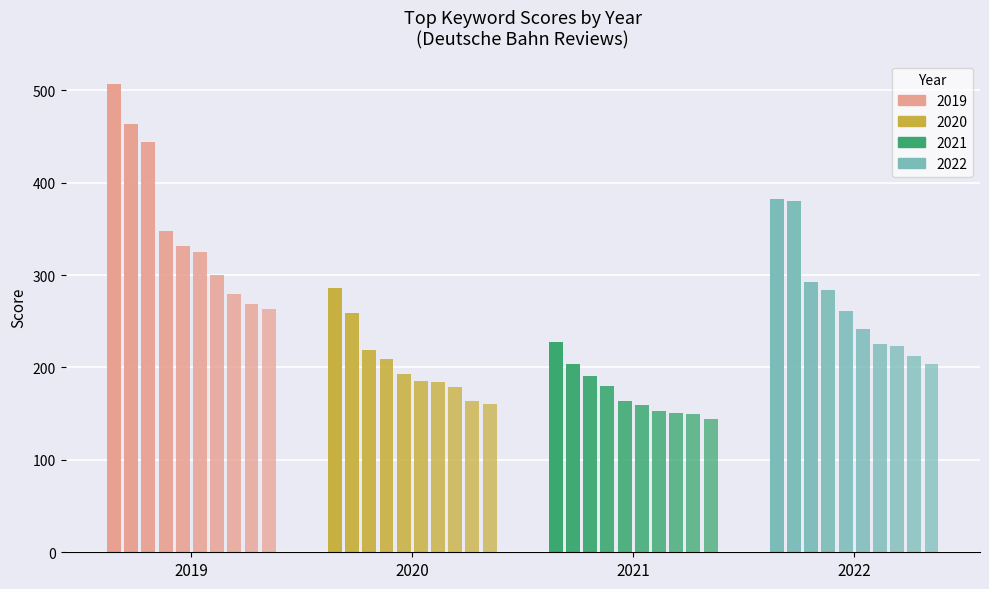

What is the sum of the 2022 values at 2019 and 2022?

665.4